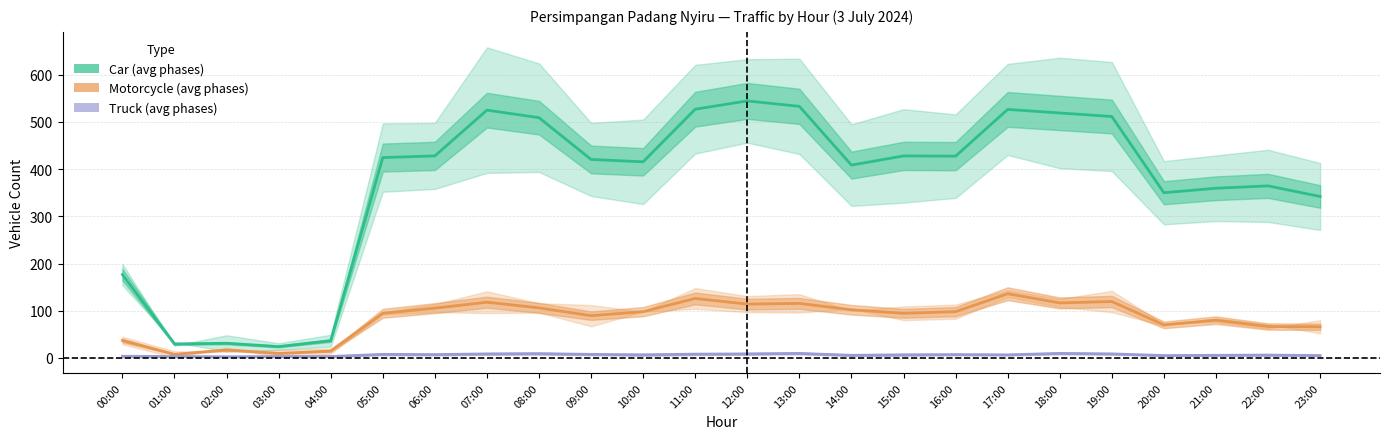

What position from the left is 01:00?

2